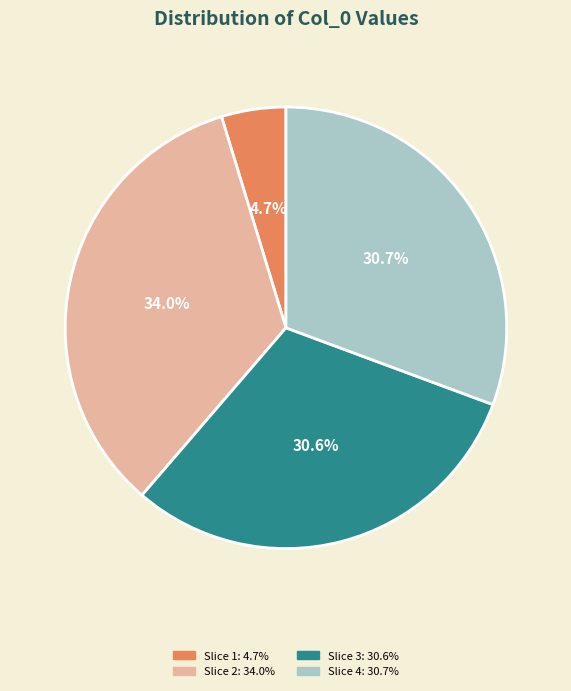

Is there a majority slice in this chart?

No